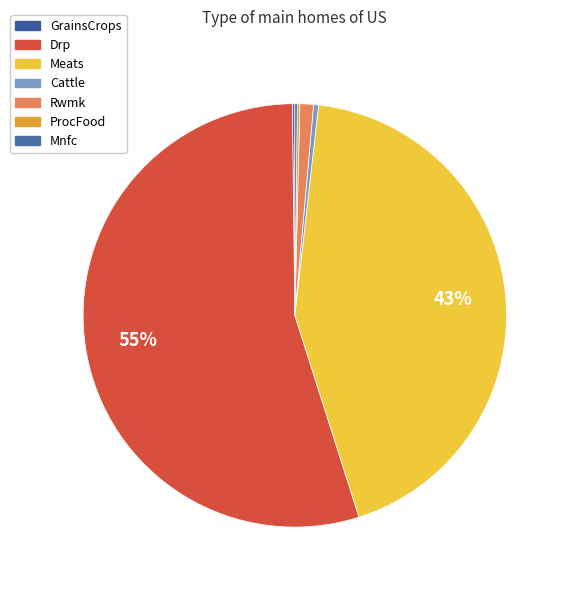

What percentage is the Meats slice, to the nearest percent?

43%